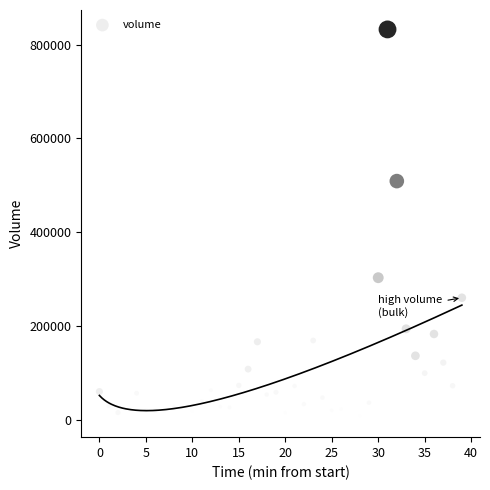

What is the range of Y values (max minus min)?

828177.8